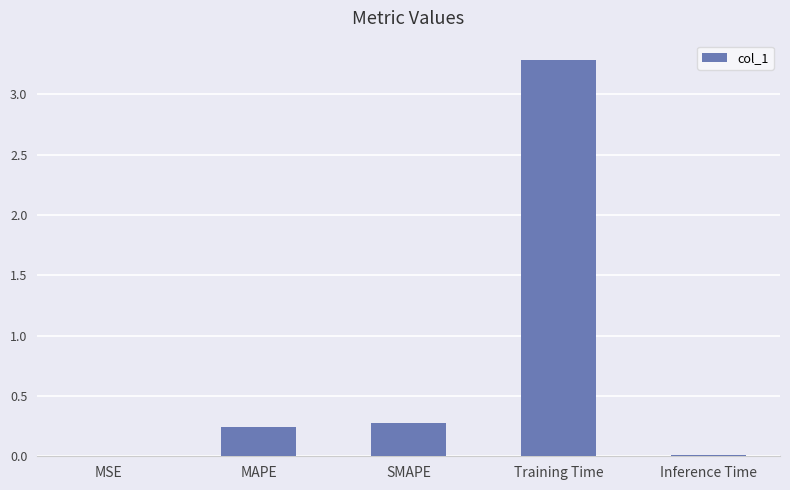

Which has a higher value, SMAPE or Inference Time?

SMAPE